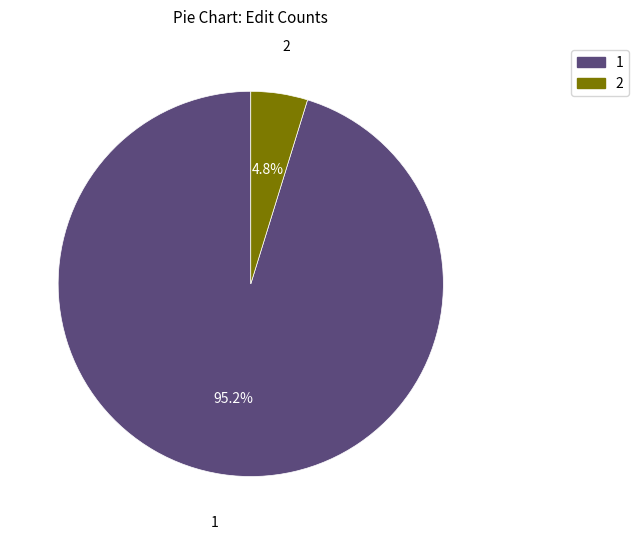

Which category accounts for the majority?

1